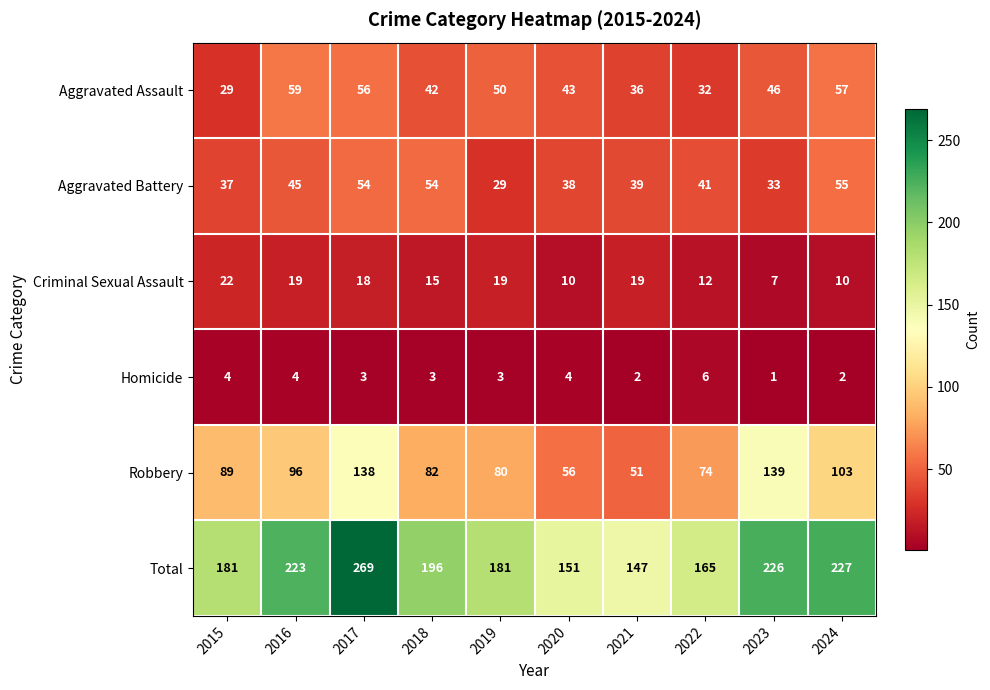

How many data points does each series have?

10